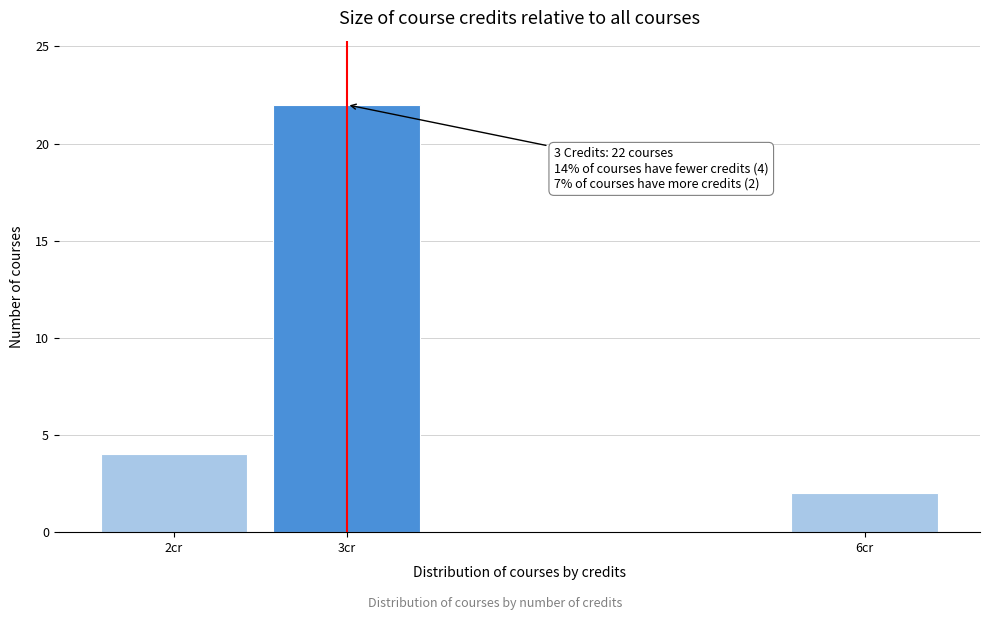

Reading right to left, what are all the values shown in this chart?

6cr=2	3cr=22	2cr=4